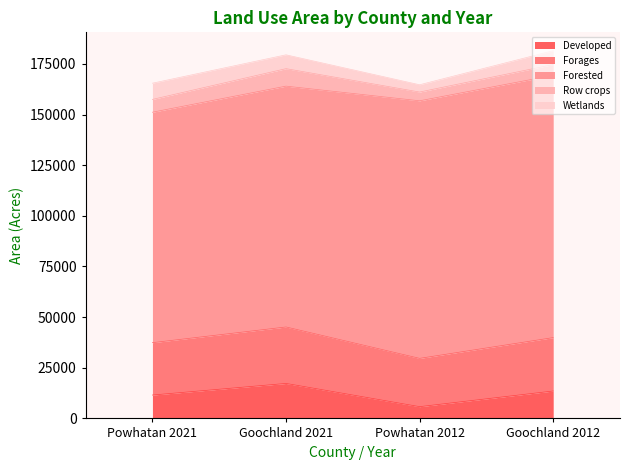

What is the minimum value for Row crops?

4328.9